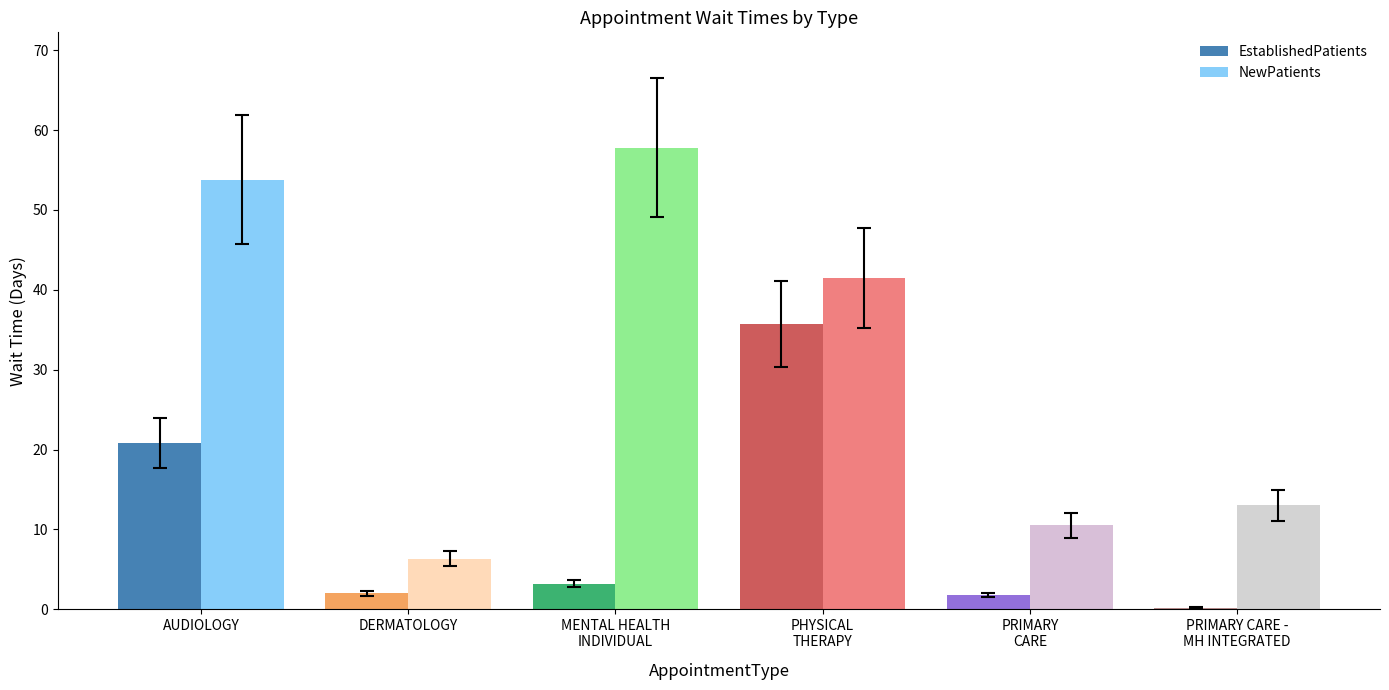

The value of NewPatients at MENTAL HEALTH
INDIVIDUAL is 57.8. True or false?

True